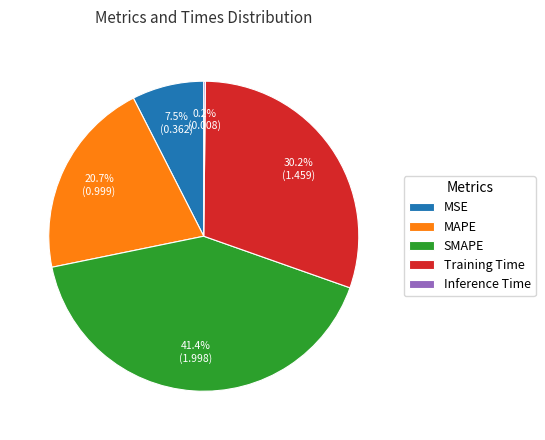

Approximately how many times larger is the value at MAPE compared to SMAPE?

0.5